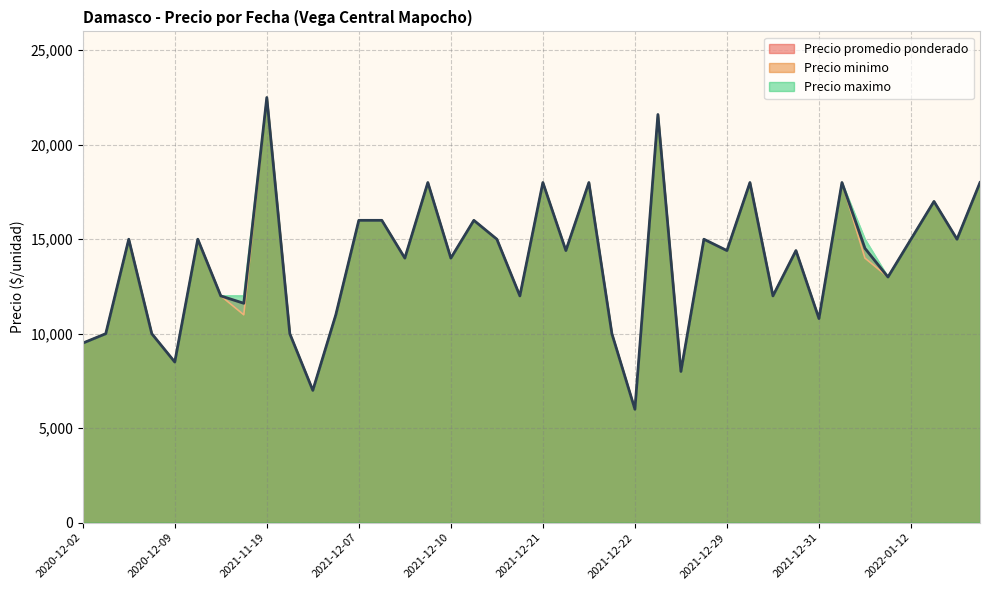

What are all the series names shown in the legend?

Precio promedio ponderado, Precio minimo, Precio maximo